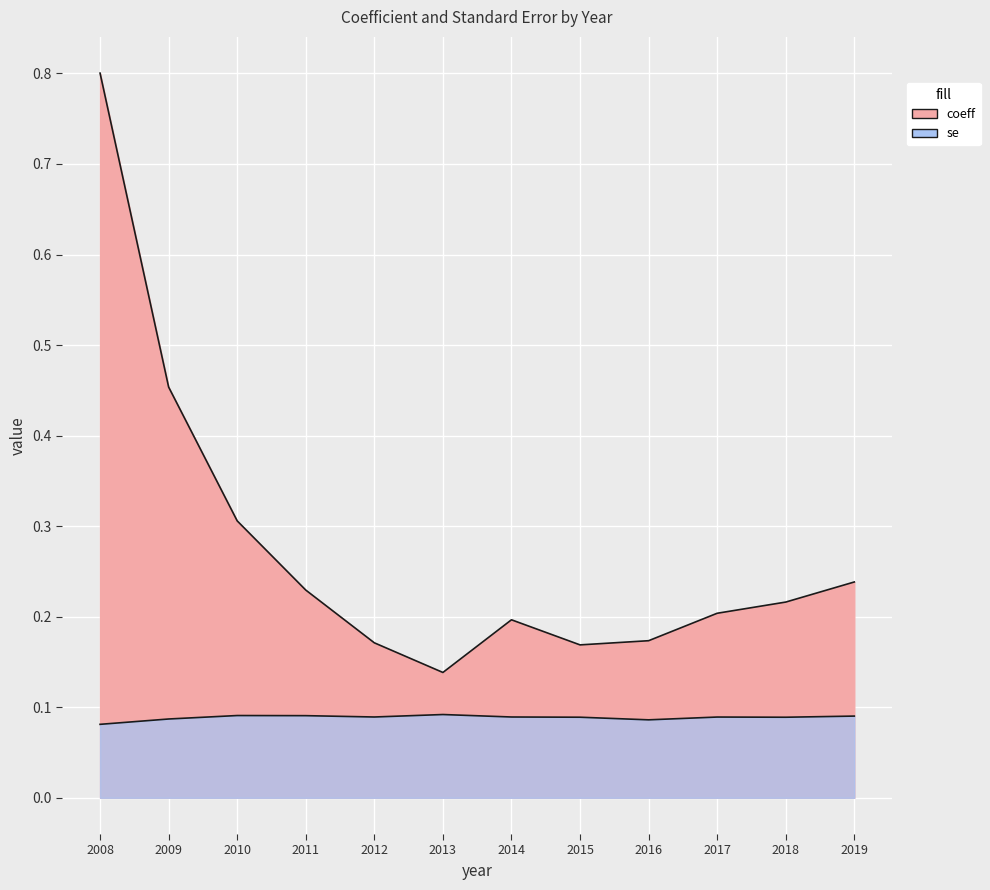

What is the highest value of the coeff series?

0.8